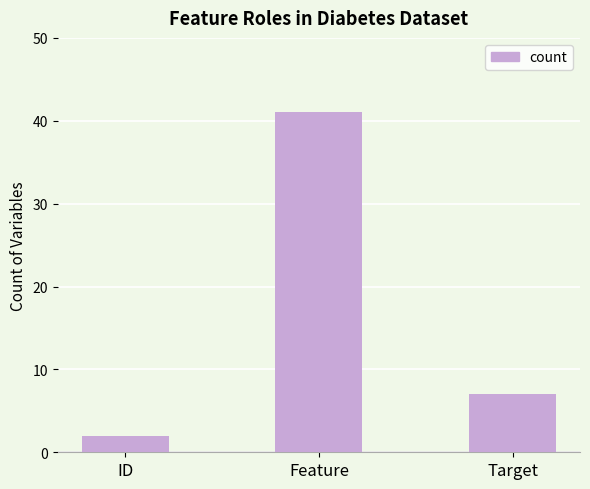

What is the change in value from Feature to Target?

-34